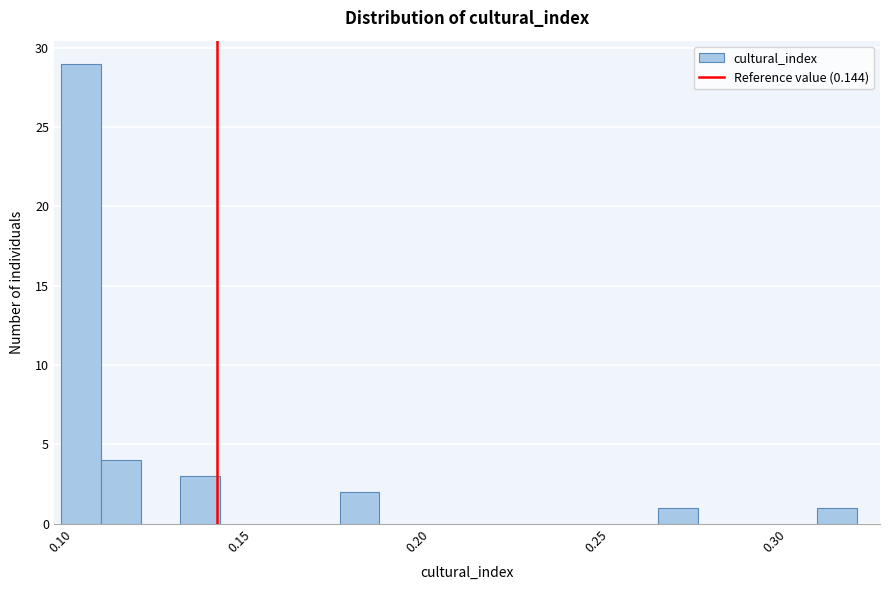

Read against the x-axis, roughly where is the centre of the tallest bar?

0.105